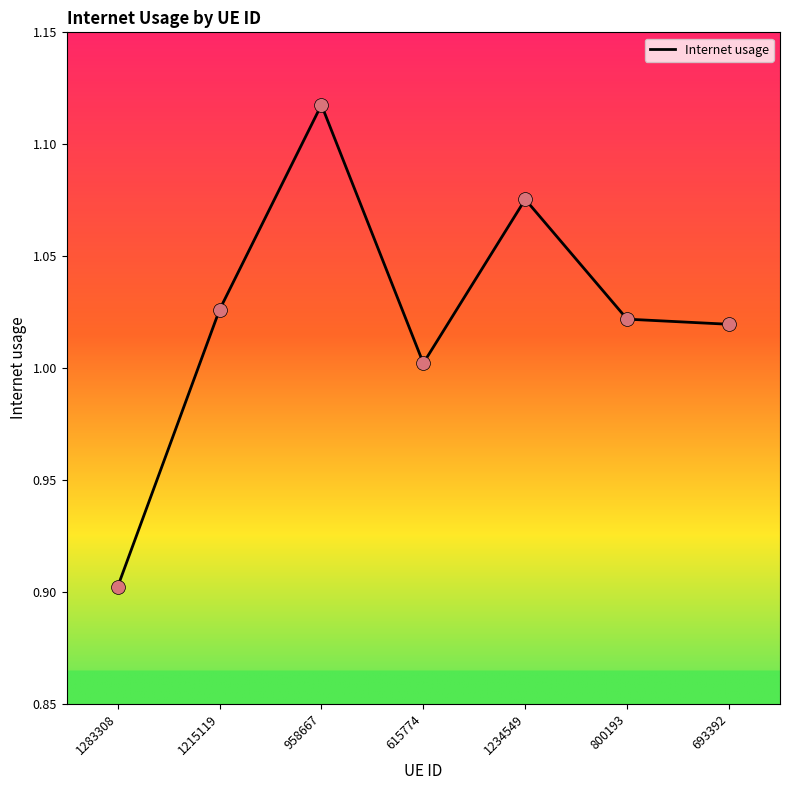

Between 1234549 and 1215119, which is larger?

1234549